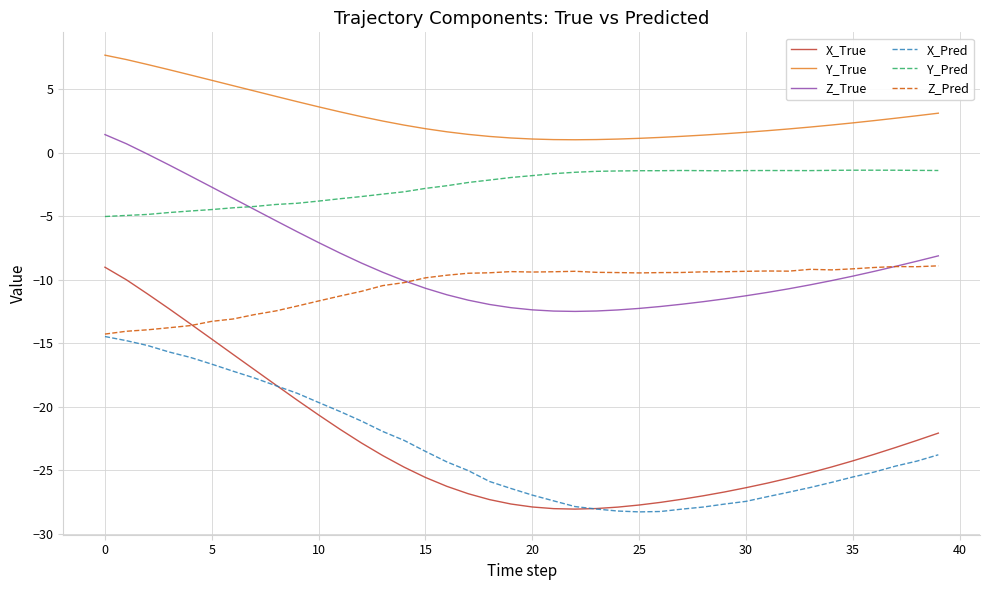

True or false: Y_Pred and X_True intersect in this chart.

False